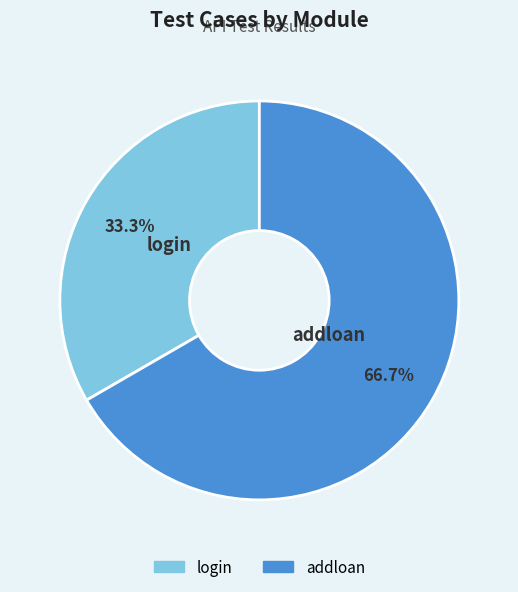

True or false: addloan accounts for 67% of the total.

True